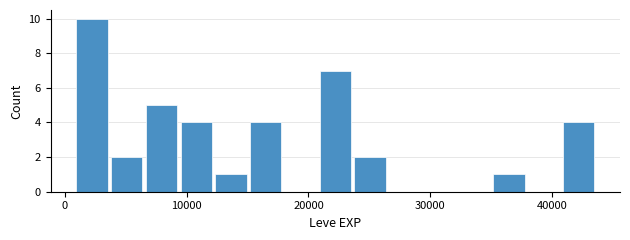

Around what value on the x-axis is the tallest bar? Give the approximate position of its centre, as read against the axis.

2000